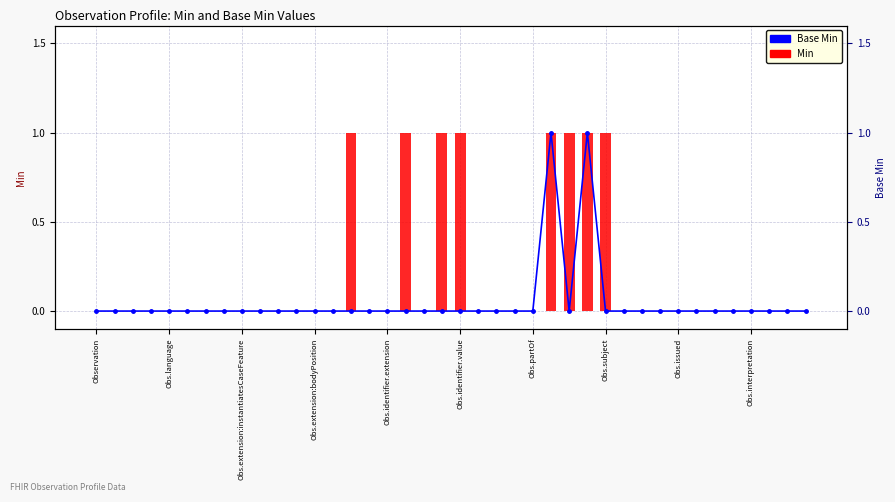

At Obs.interpretation, list the series in order from smallest to largest.

Base Min, Min